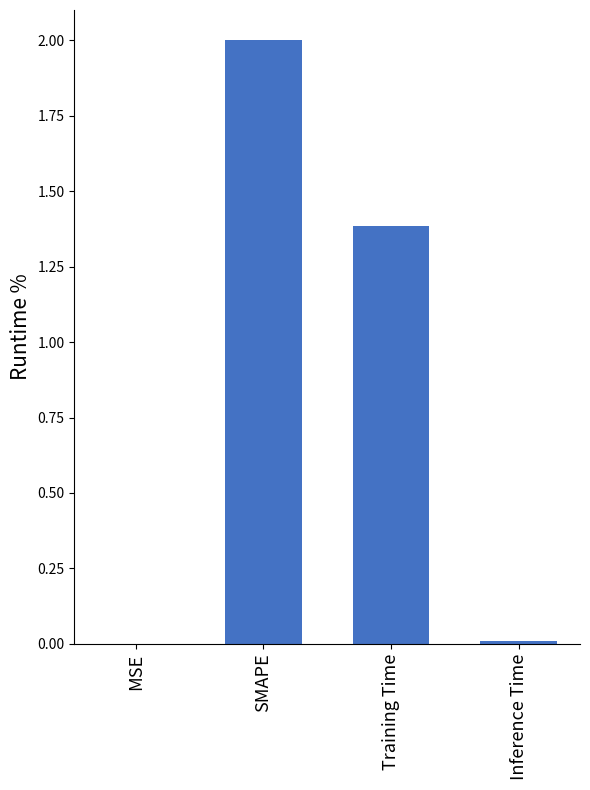

Where is the data nearest to the value 1?

Training Time